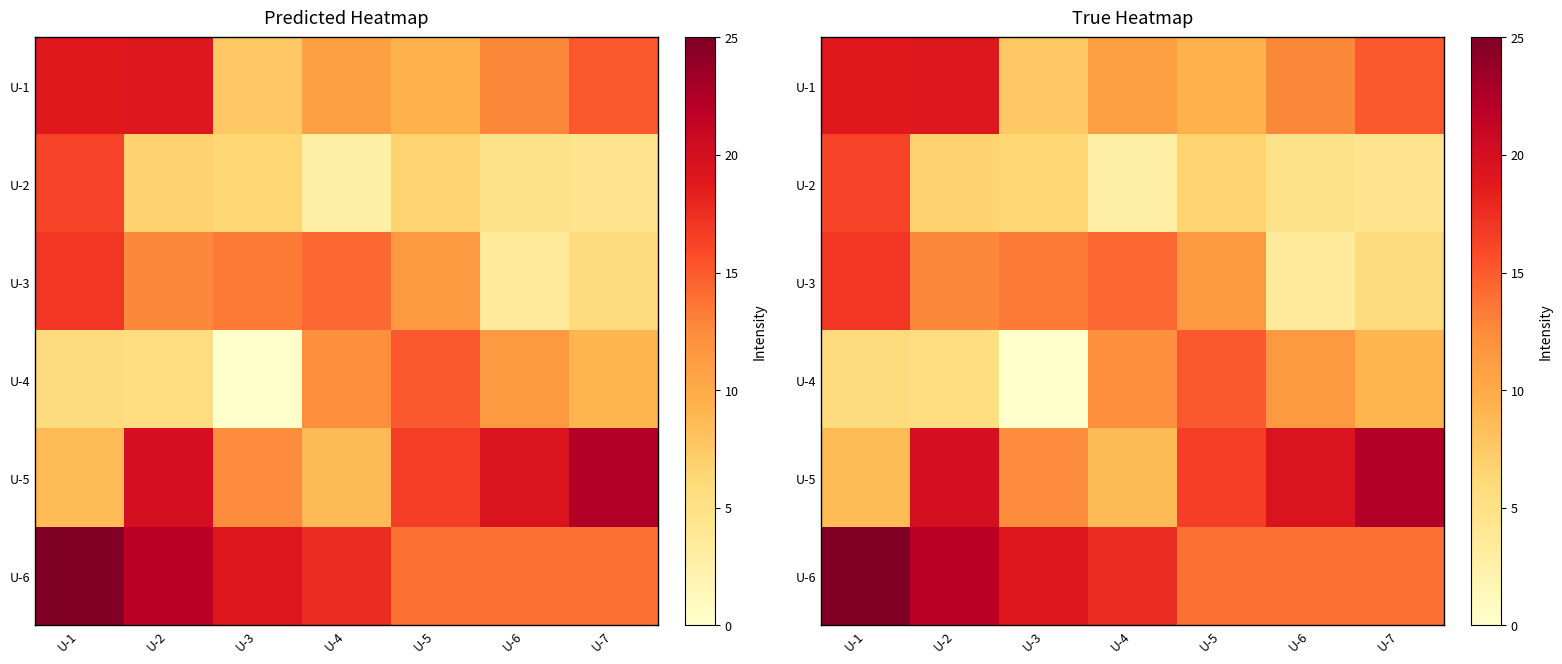

Is it true that U-1 equals 9.4 at U-5?

True